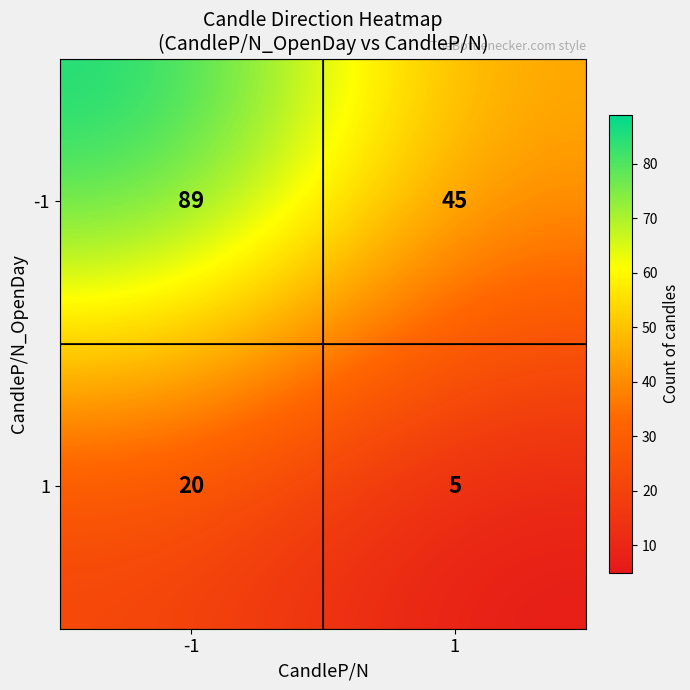

Read the 1 value at -1.

20